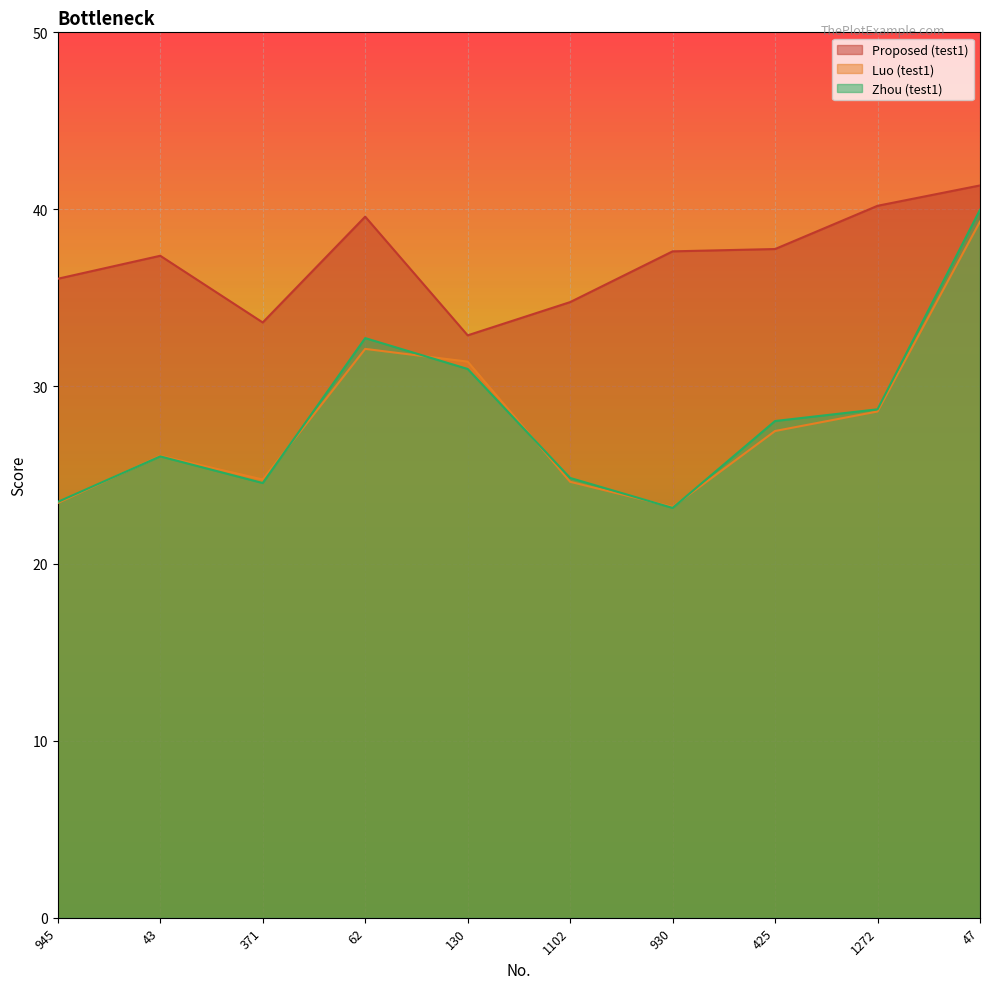

What is the value of the Proposed (test1) point at the 1st from the left?

36.1